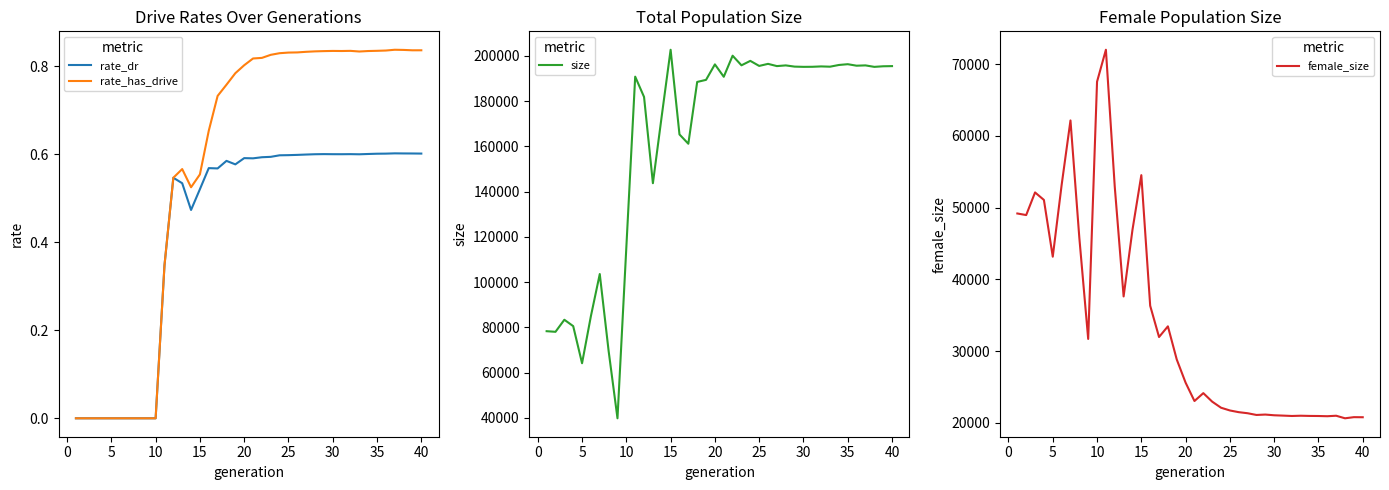

Which series has the largest range (max minus min)?

size